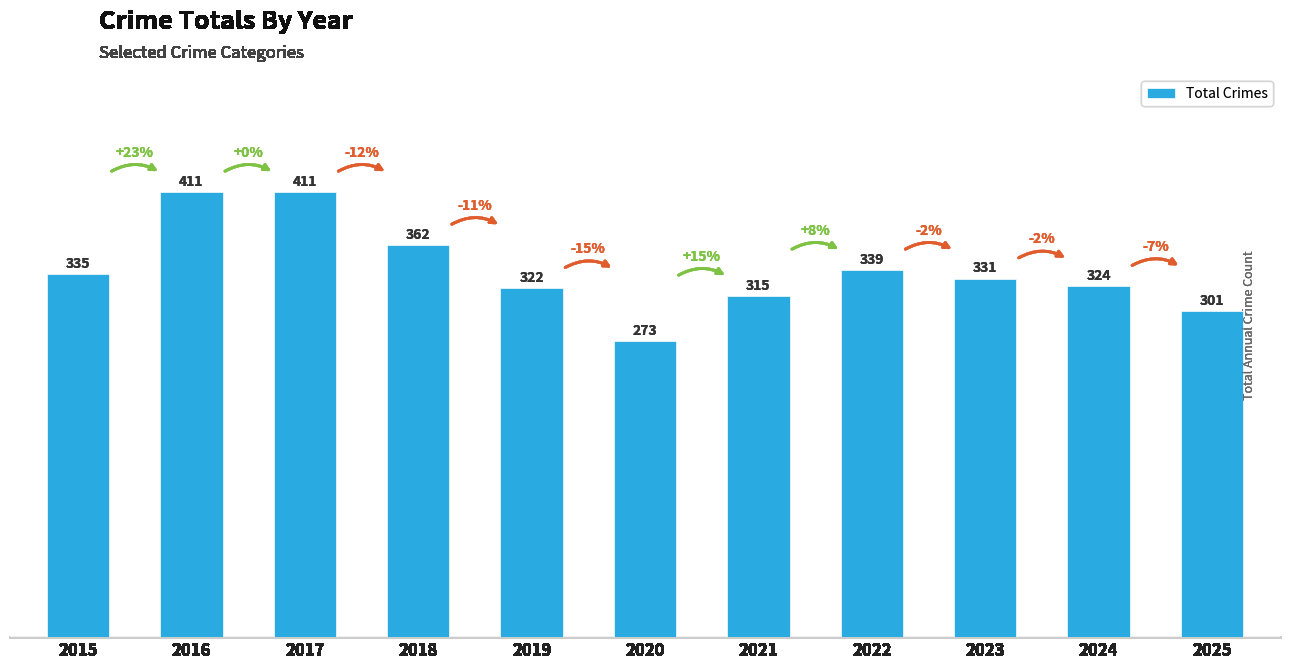

Which label corresponds to the smallest value in the chart?

2020